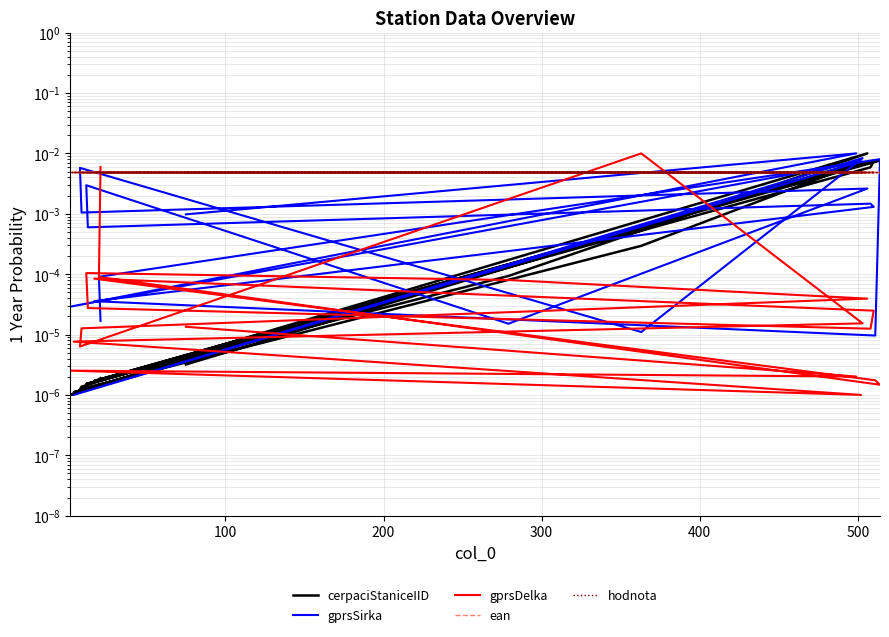

Which series has the widest spread of values?

cerpaciStaniceIID